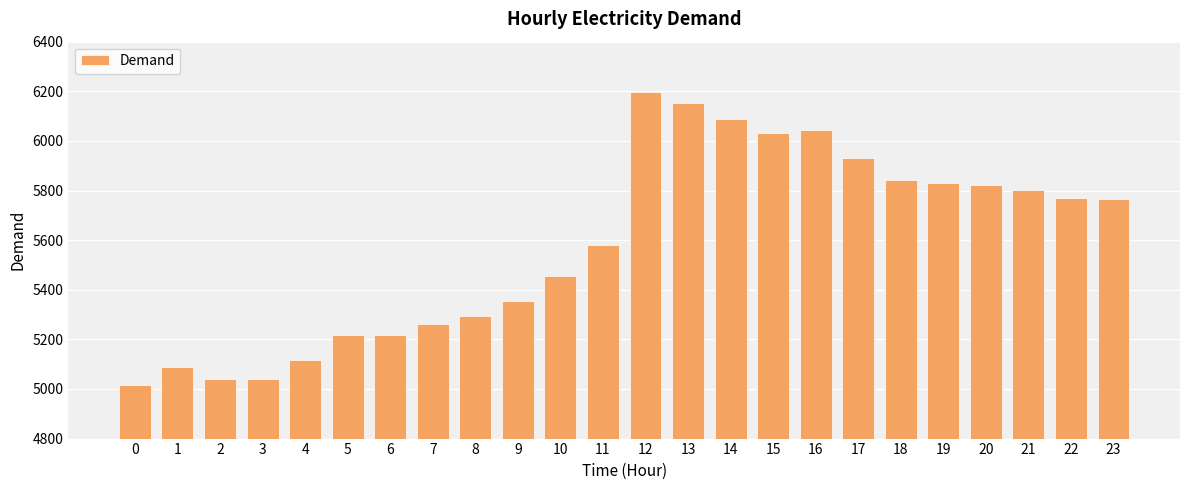

What is the difference between the maximum and minimum values?

1184